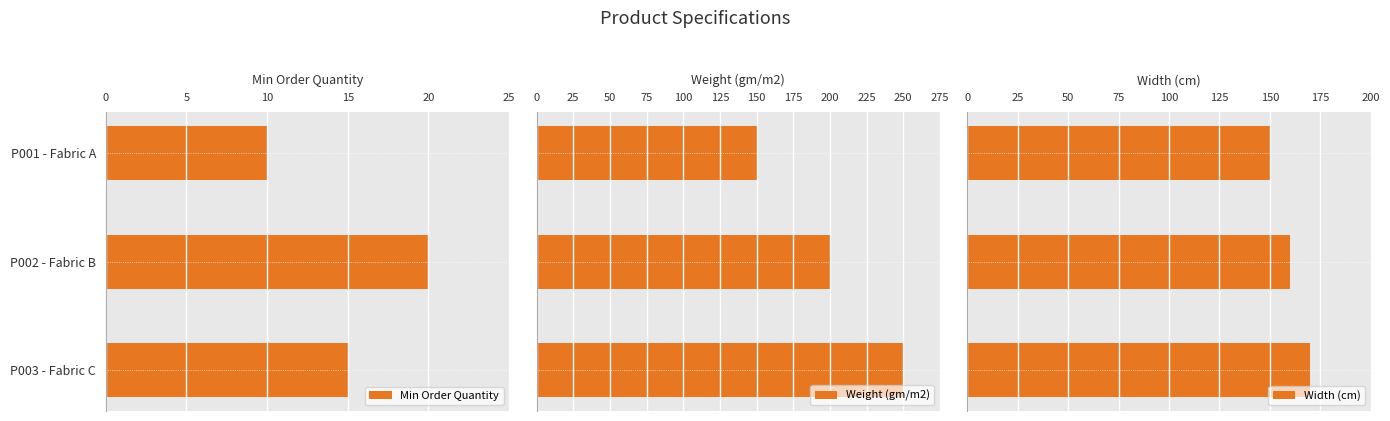

Reading left to right, list all the values displayed in this chart.

Min Order Quantity: 10	20	15
Weight (gm/m2): 150	200	250
Width (cm): 150	160	170